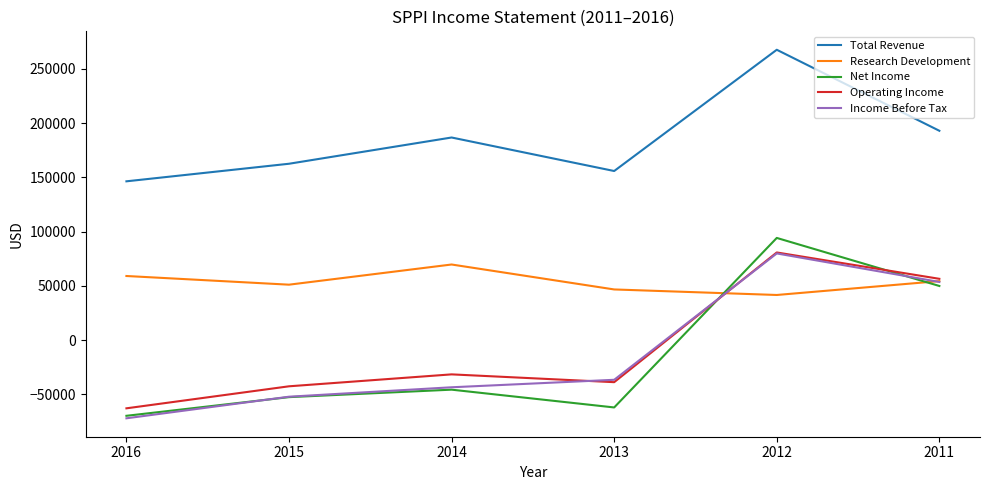

At which category does the chart reach its minimum across all series?

2016